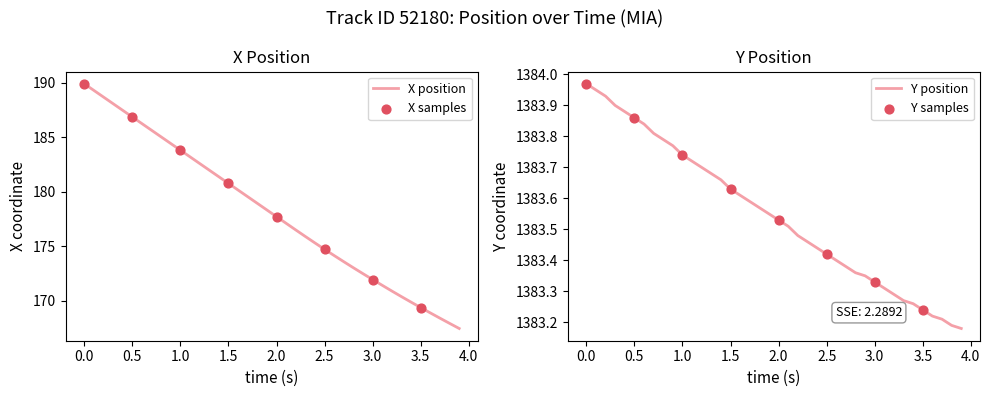

Is it true that X position equals 177.7 at 2.0?

True